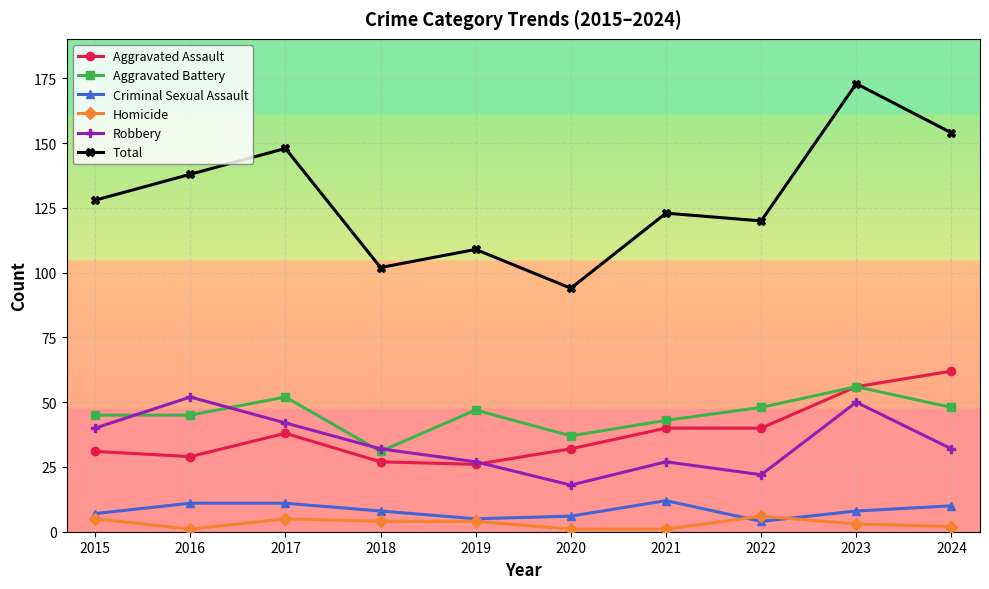

What is the maximum value shown in the chart?

173